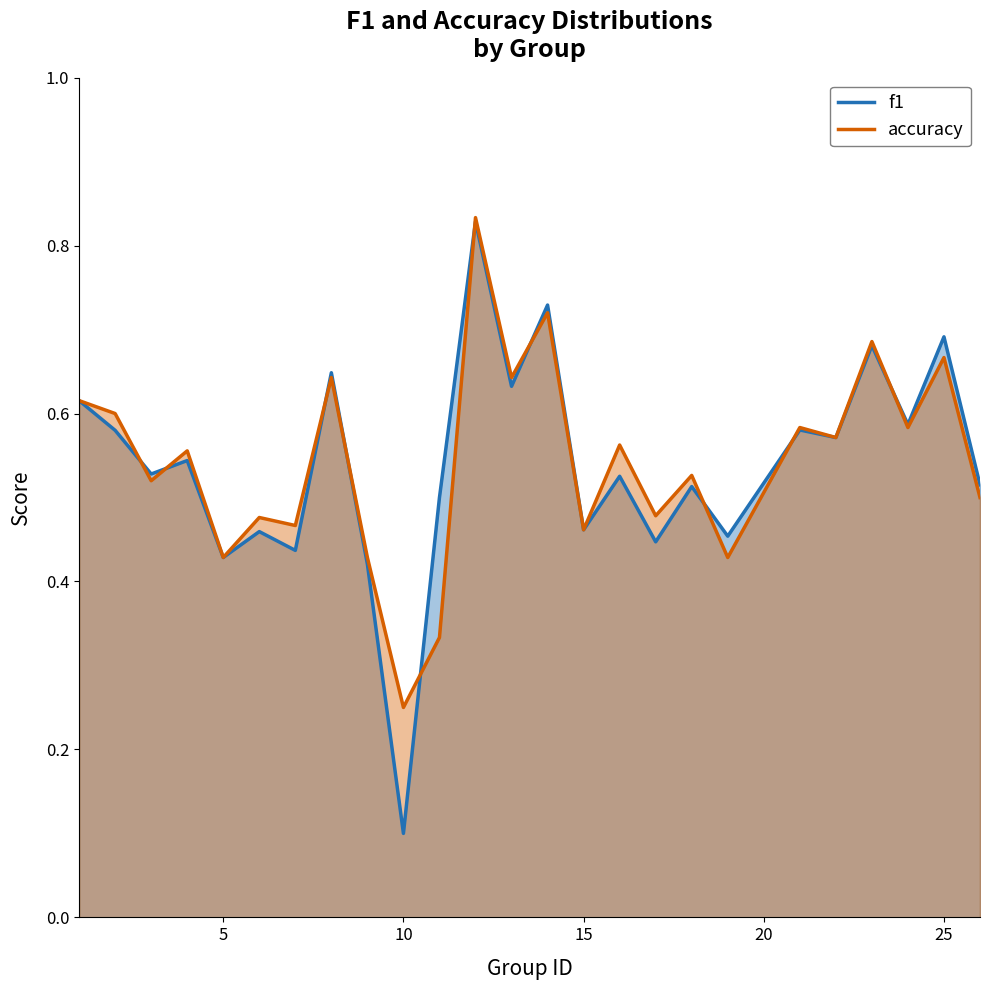

True or false: accuracy and f1 intersect in this chart.

True